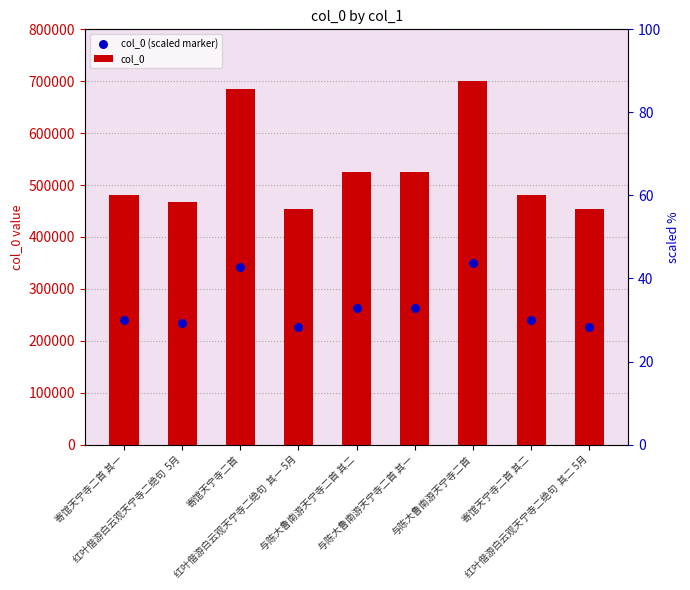

At which category is the sum across all series the highest?

与陈大鲁南游天宁寺二首